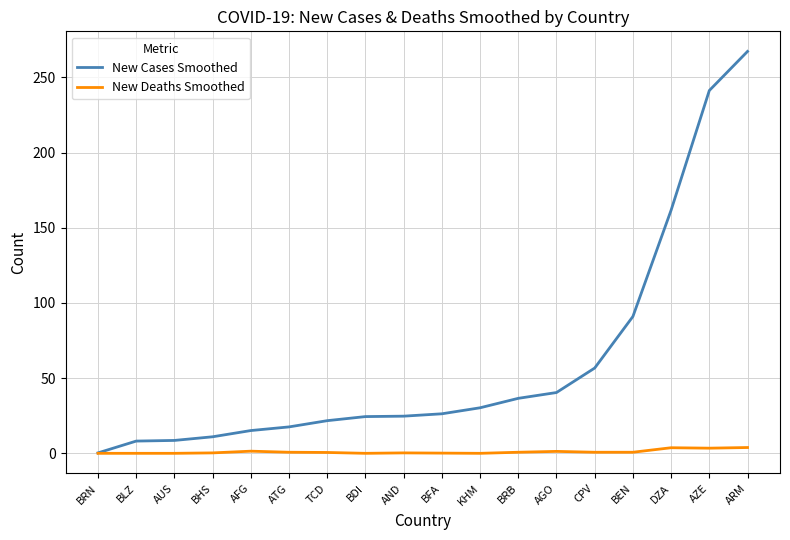

Which series changed the most between BLZ and BRB?

New Cases Smoothed